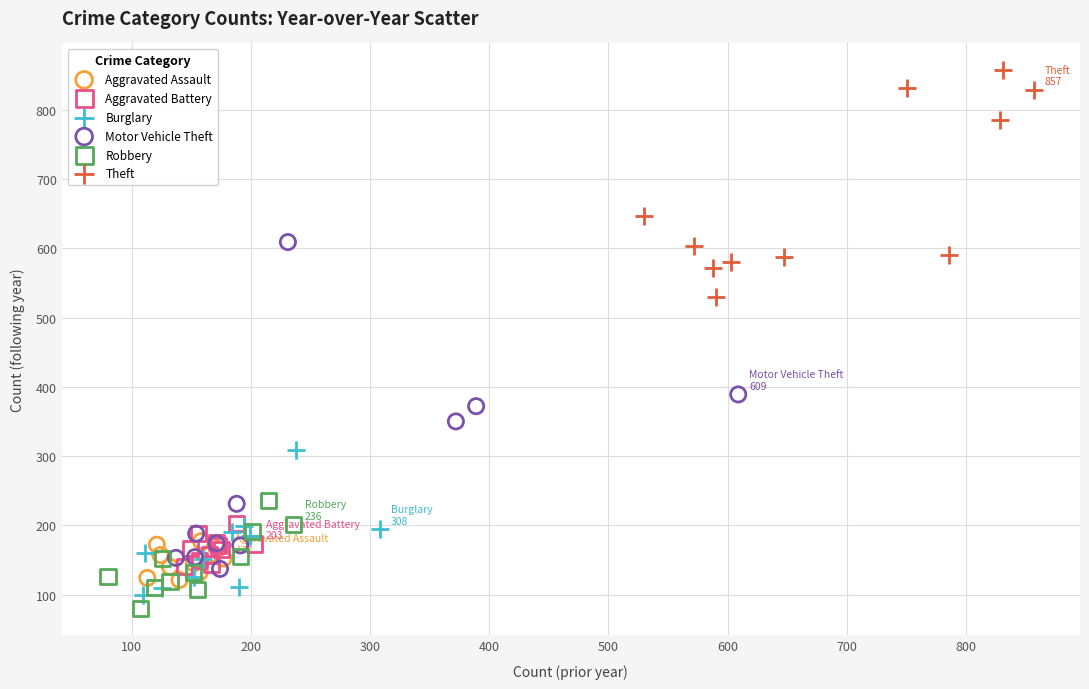

Which series contains the highest Y value?

Theft